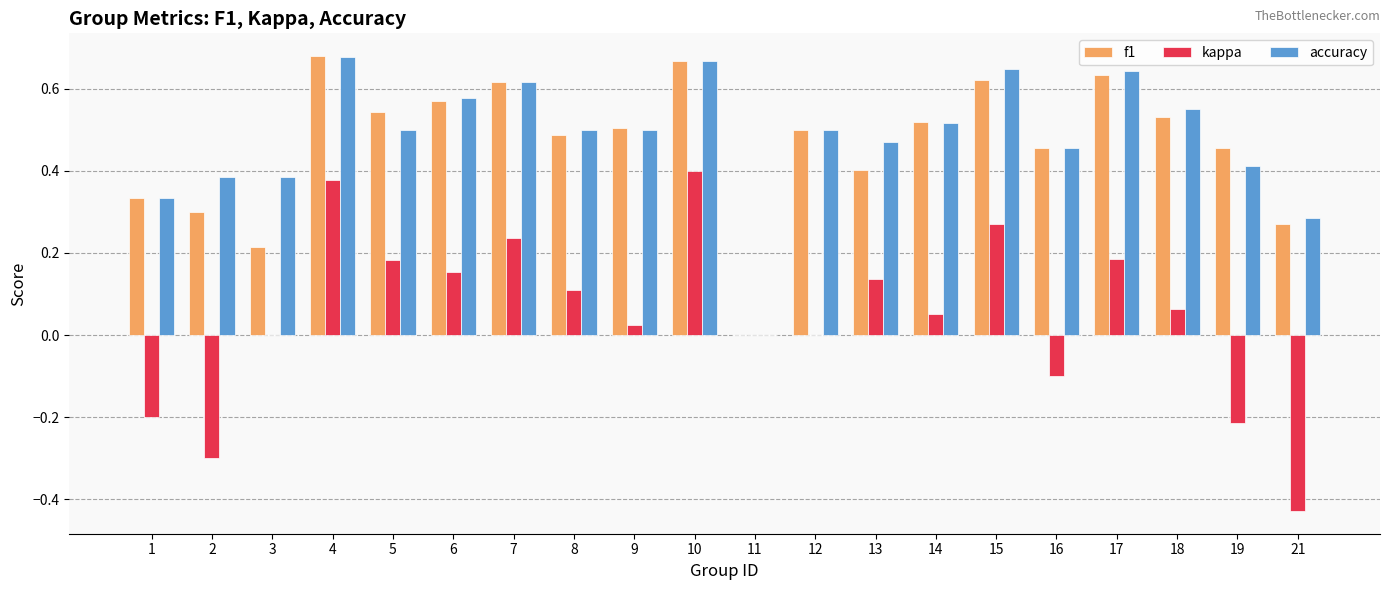

Between 4 and 21, which series saw the biggest shift?

kappa